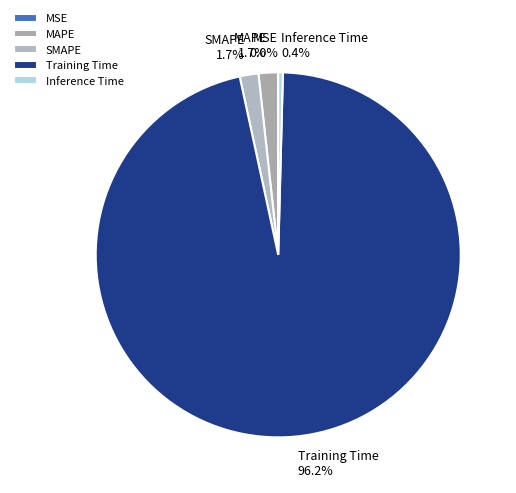

What is the majority slice?

Training Time